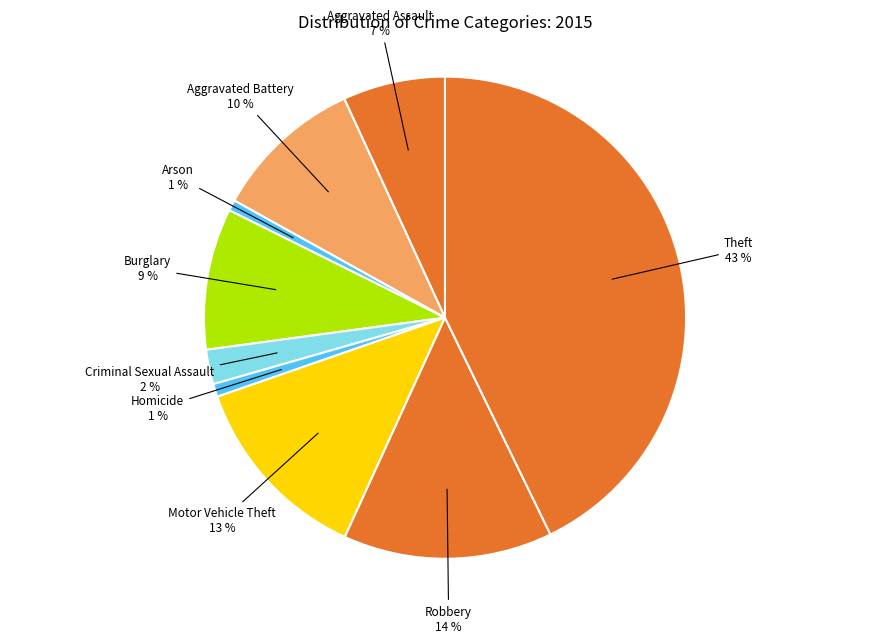

Between Motor Vehicle Theft and Theft, which is larger?

Theft